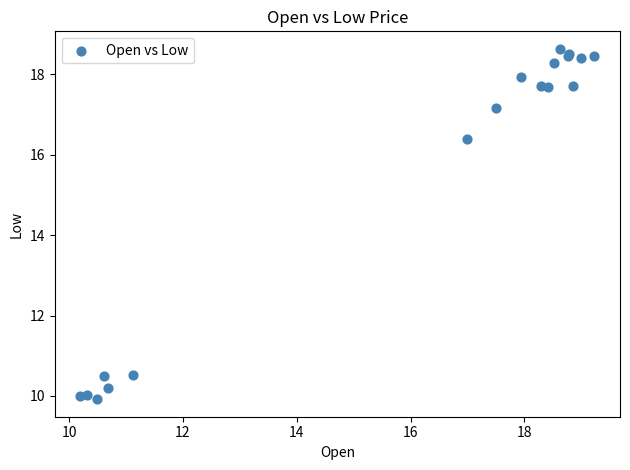

What Y value in the scatter plot is closest to 14?

16.4